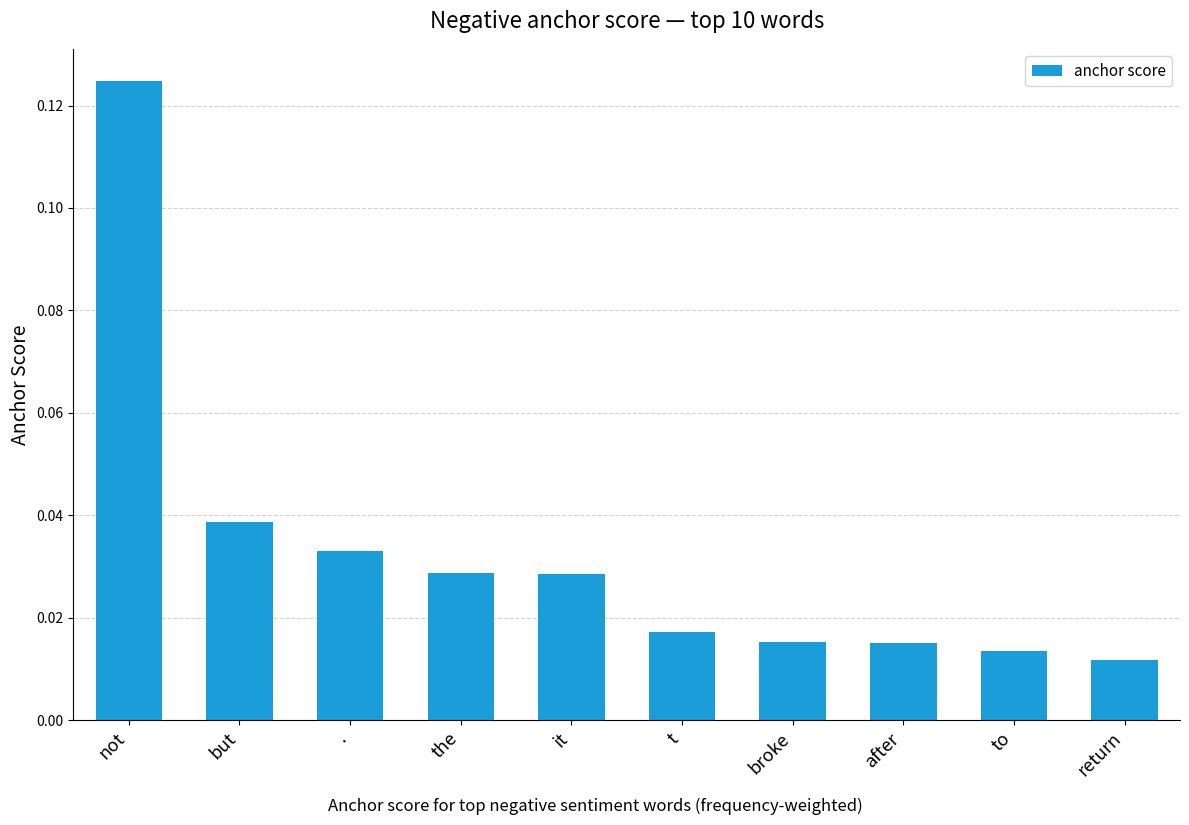

What is the sum of all values?

0.3